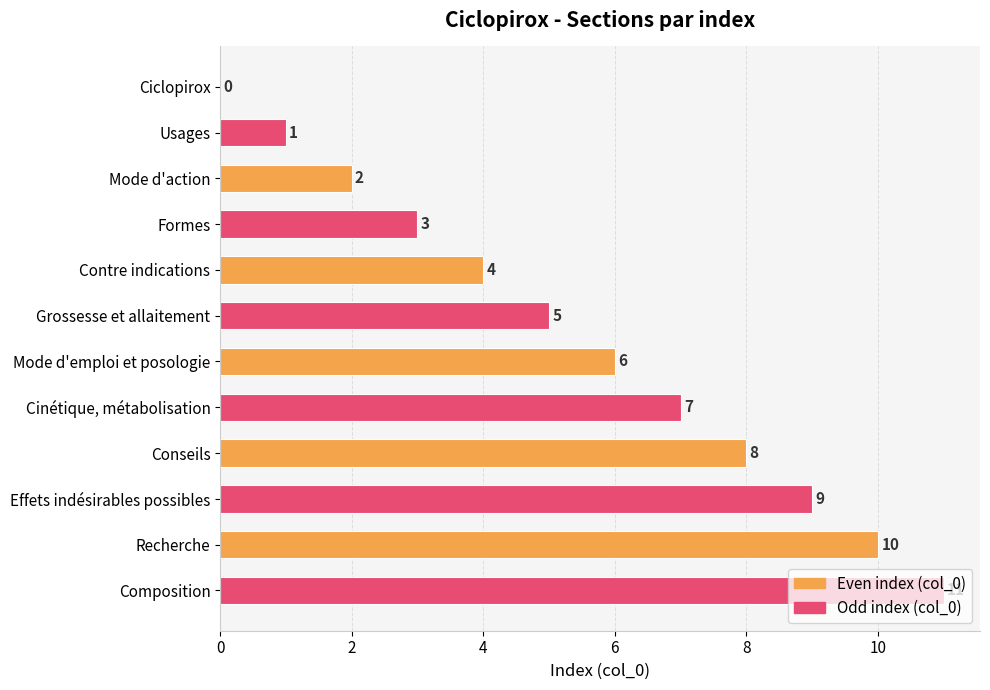

Where is the data nearest to the value 5?

Grossesse et allaitement